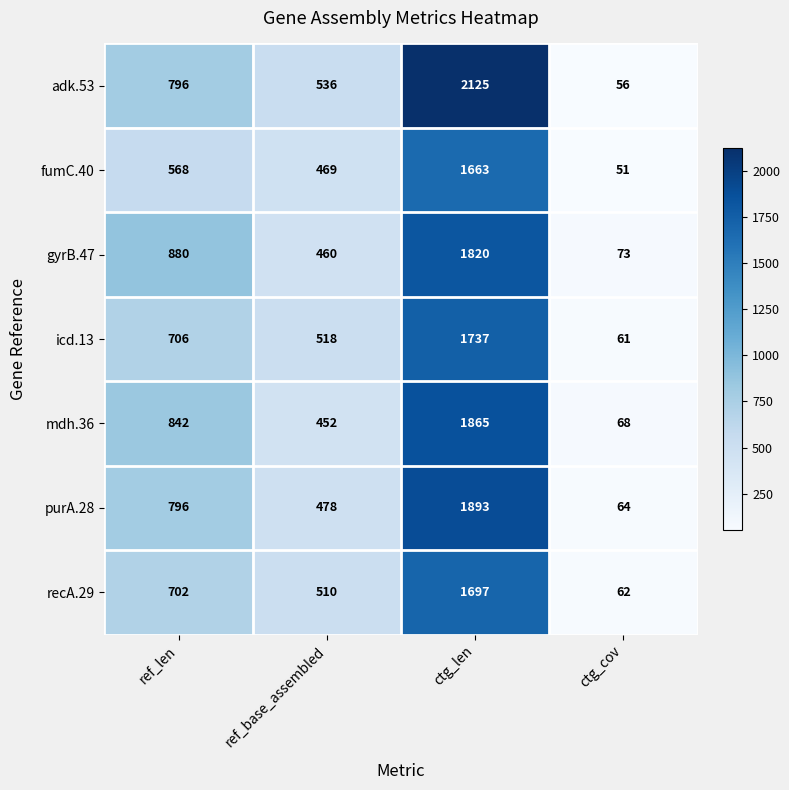

True or false: gyrB.47 has a value of 39 at ctg_cov.

False